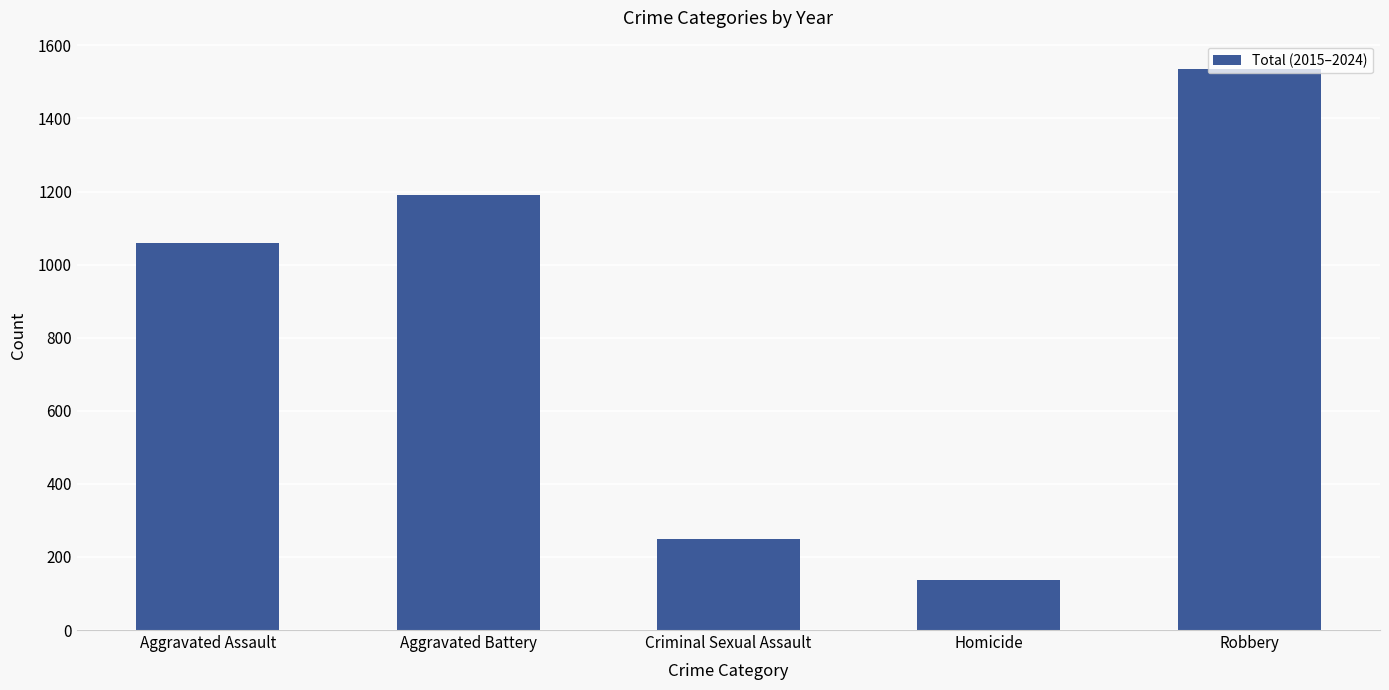

List the labels in order of value, smallest first.

Homicide, Criminal Sexual Assault, Aggravated Assault, Aggravated Battery, Robbery